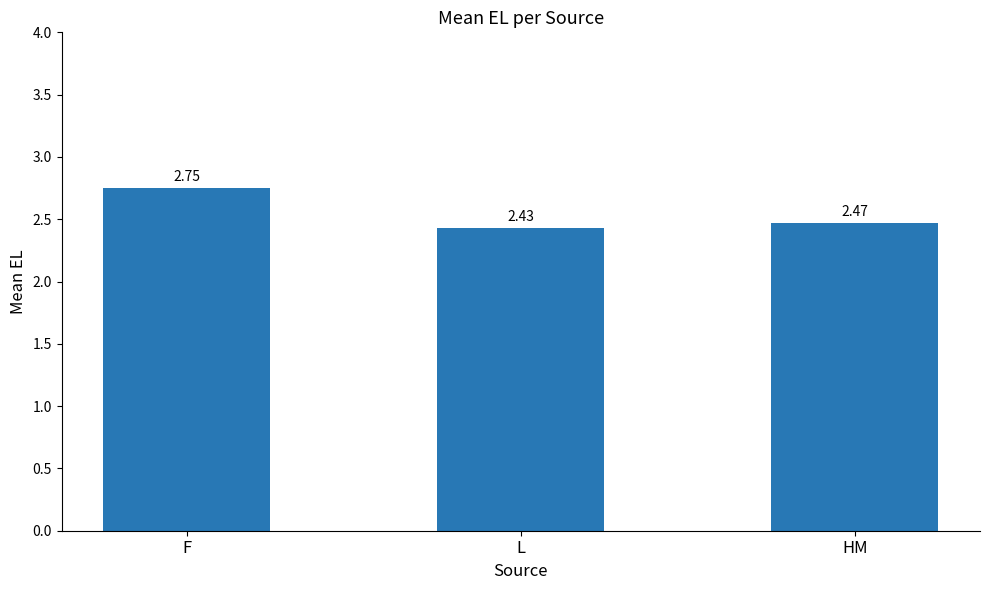

At which label is the value closest to 2?

L